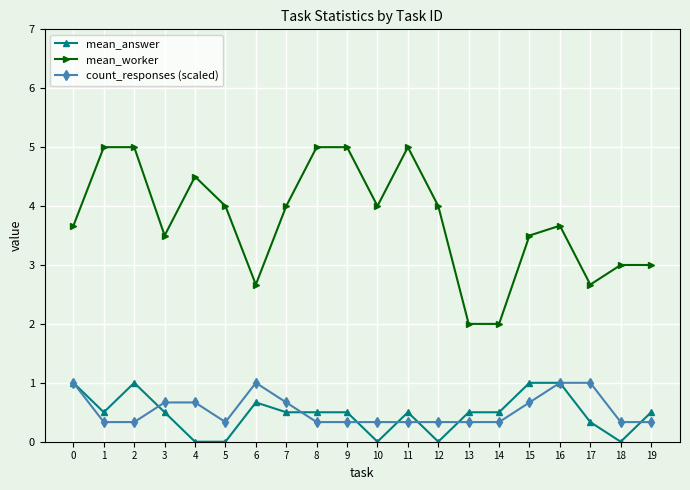

Does the chart display data point markers on the line(s)?

Yes